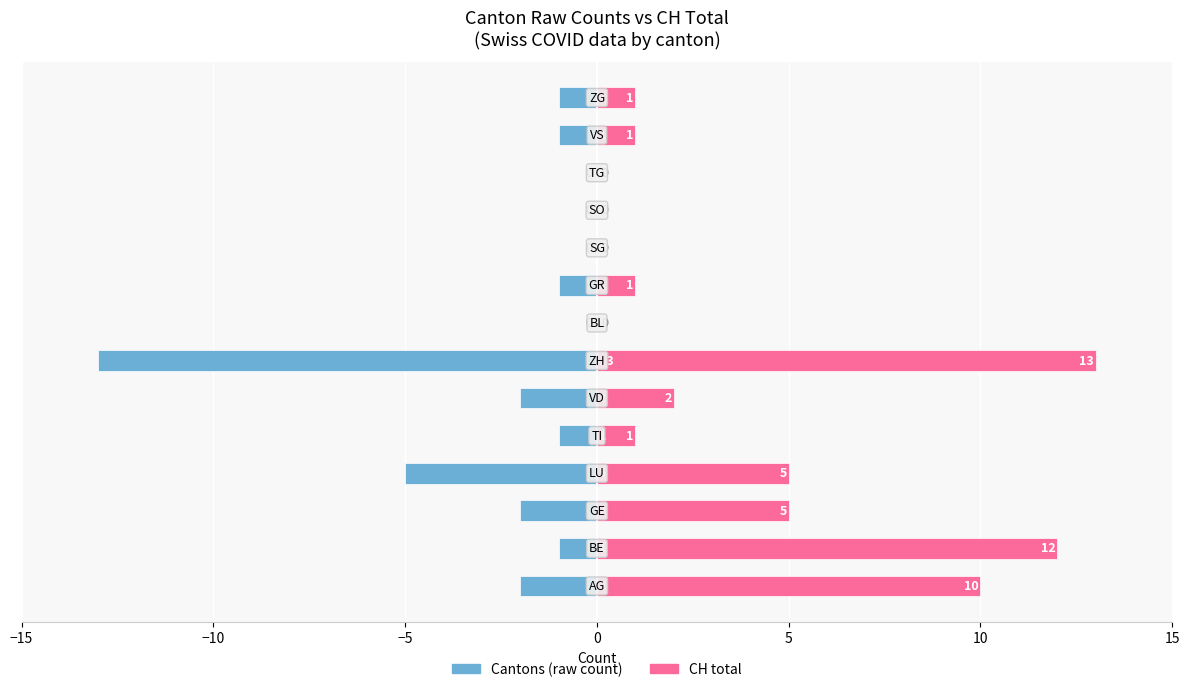

How many values in CH total are above zero?

10